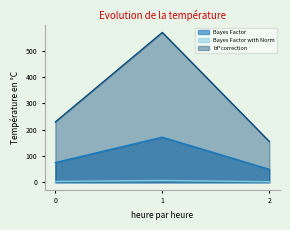

What is the value of the Bayes Factor point at the 3rd from the left?

49.4